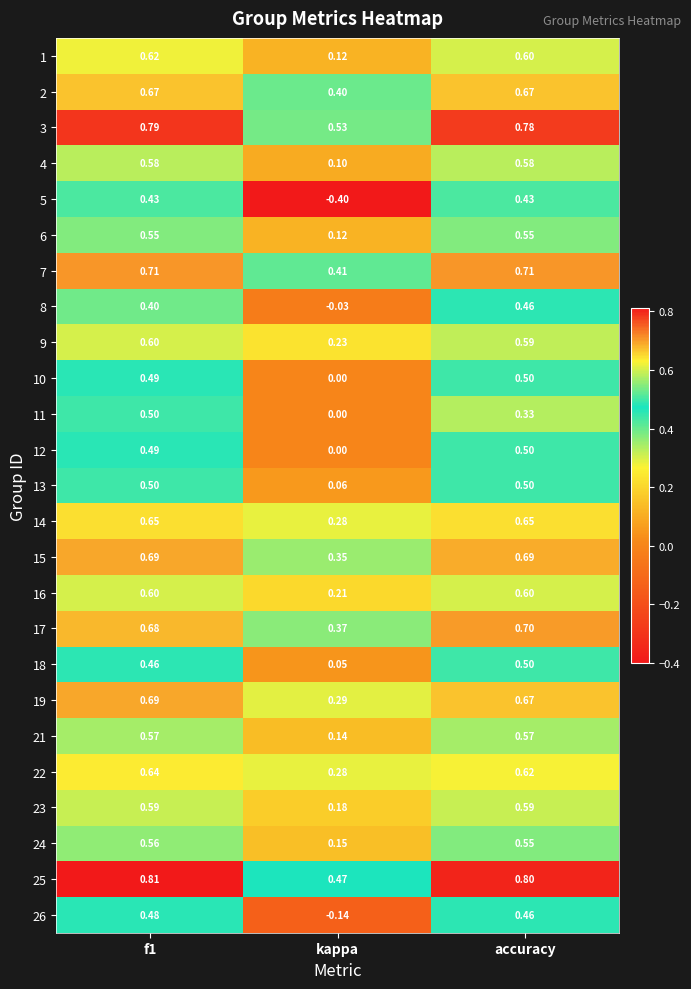

What is the smallest value displayed?

-0.4